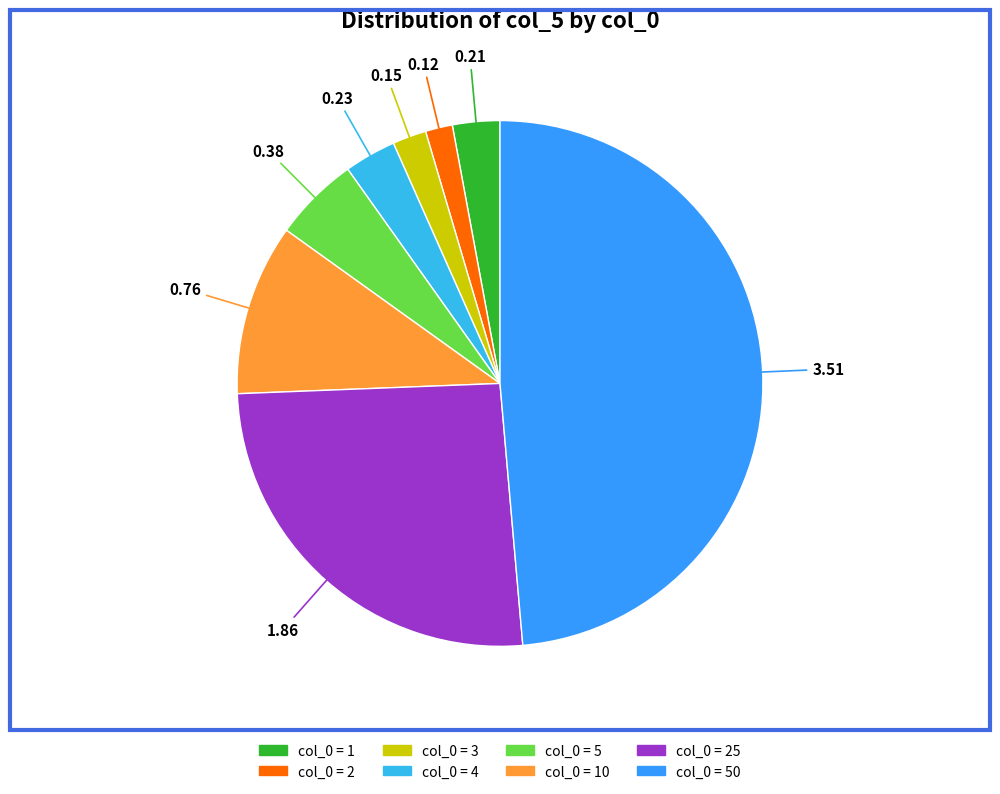

How many segments does this pie chart have?

8